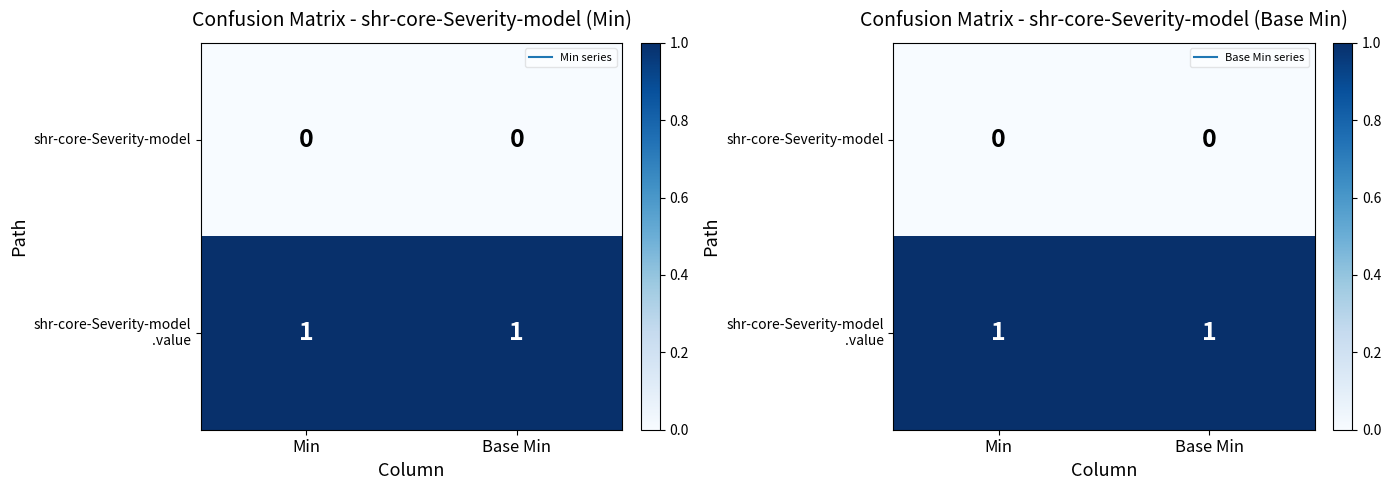

Which label corresponds to the largest value in the chart?

Min